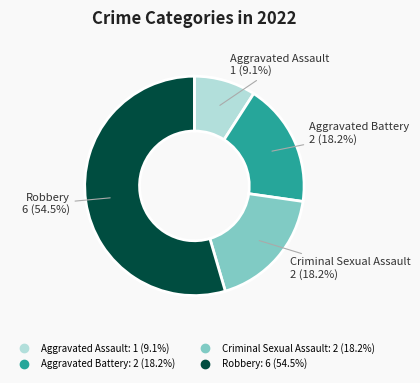

How many segments does this pie chart have?

4